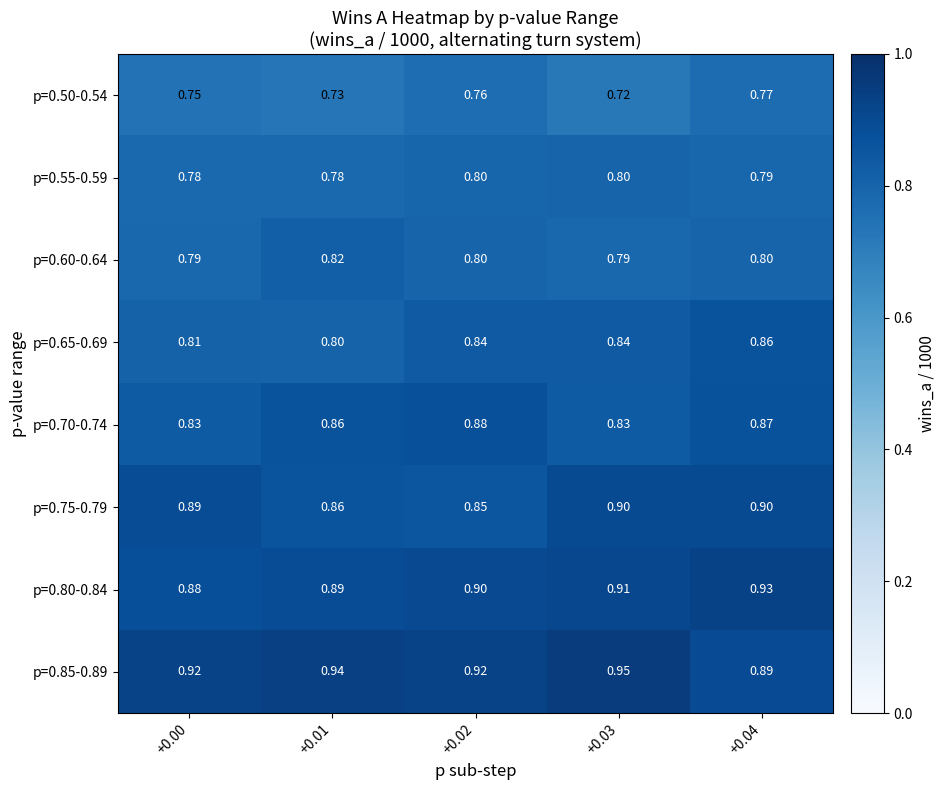

Is the value of p=0.75-0.79 at +0.01 greater than the value of p=0.80-0.84 at +0.03?

No